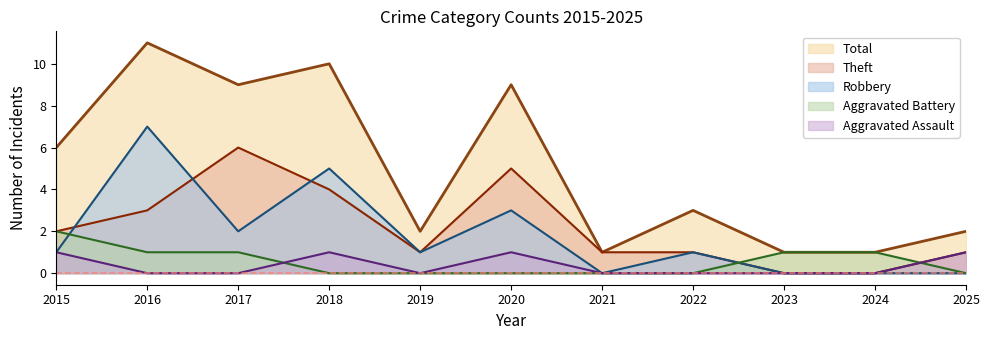

Is it true that Aggravated Battery equals -1 at 2018?

False